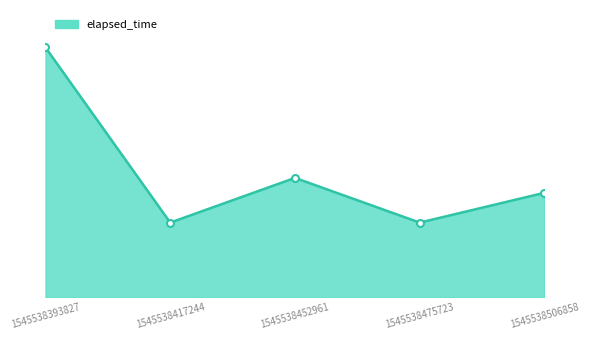

Is this an area chart (filled region under the line)?

Yes